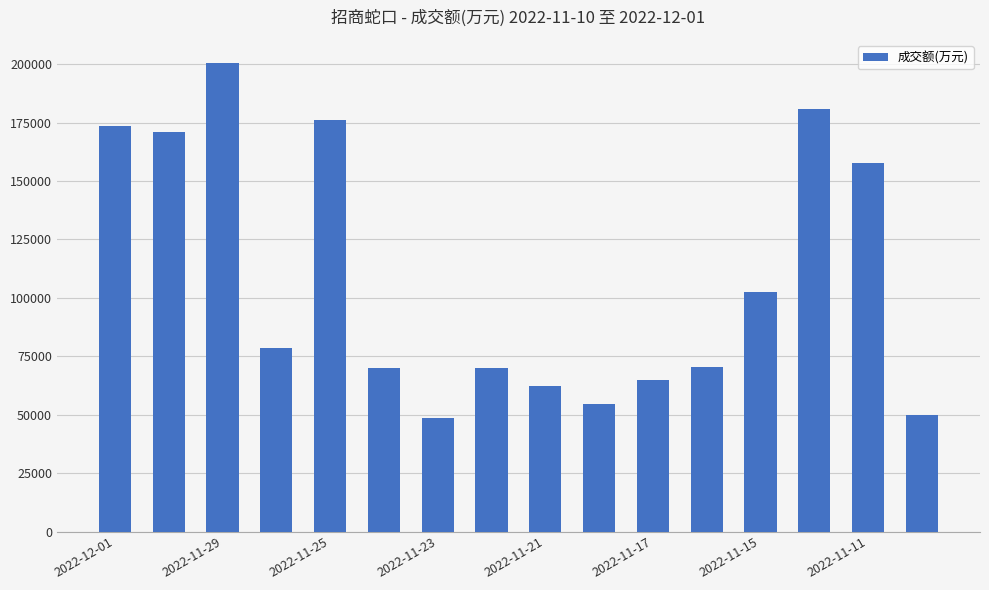

What is the value of the 9th bar from the left?

62202